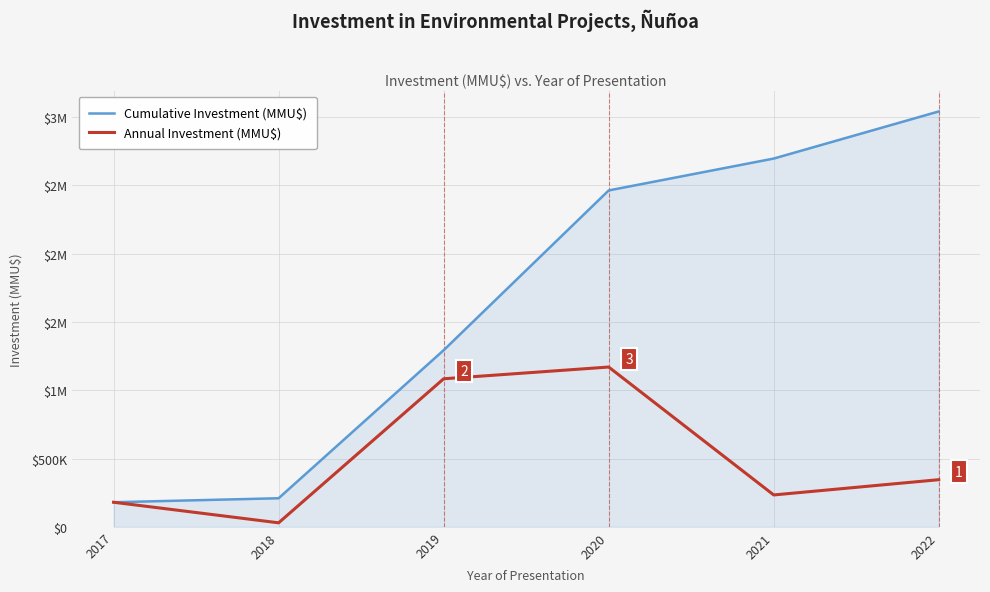

What is the sum of all Cumulative Investment (MMU$) values?

9885116